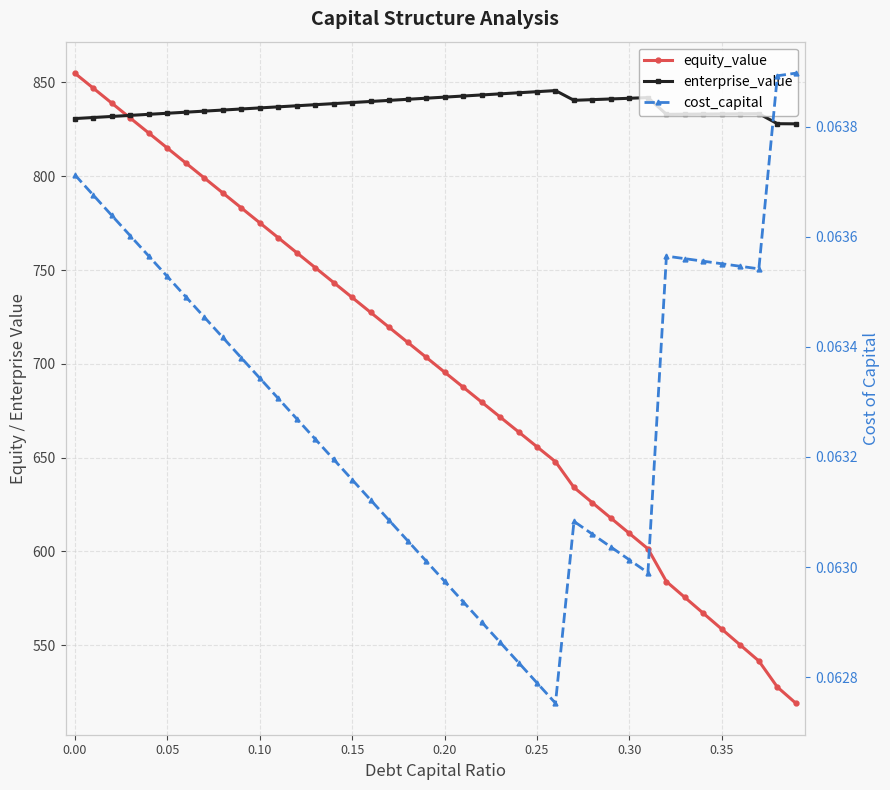

Which series has the largest total across all categories?

enterprise_value